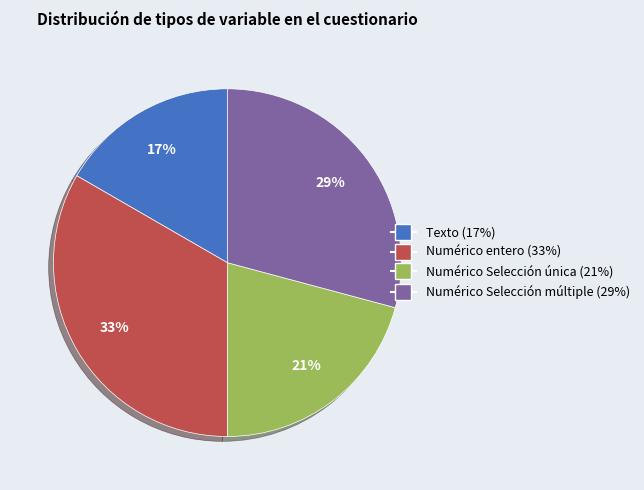

To the nearest percent, what is the average slice percentage?

25%